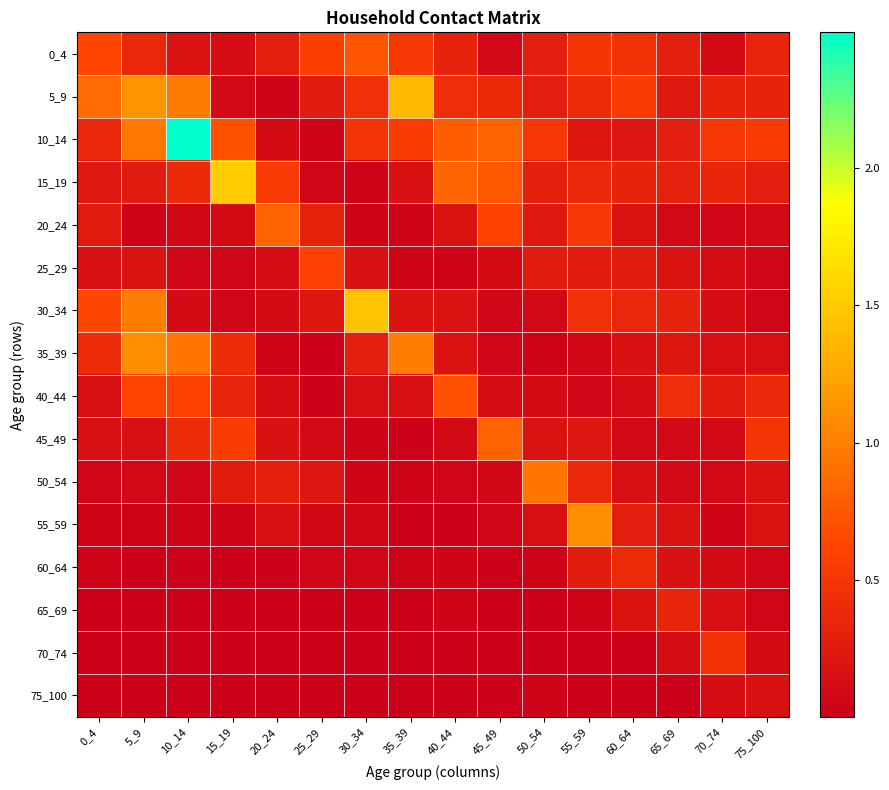

Reading left to right, transcribe all the data shown in this chart.

0_4: 0_4=0.6	5_9=0.4	10_14=0.2	15_19=0.1	20_24=0.3	25_29=0.6	30_34=0.7	35_39=0.5	40_44=0.3	45_49=0.1	50_54=0.3	55_59=0.5	60_64=0.5	65_69=0.3	70_74=0.1	75_100=0.3
5_9: 0_4=0.9	5_9=1.1	10_14=1.0	15_19=0.1	20_24=0.0	25_29=0.3	30_34=0.5	35_39=1.4	40_44=0.4	45_49=0.4	50_54=0.3	55_59=0.4	60_64=0.5	65_69=0.2	70_74=0.3	75_100=0.3
10_14: 0_4=0.4	5_9=1.0	10_14=2.5	15_19=0.7	20_24=0.1	25_29=0.0	30_34=0.5	35_39=0.6	40_44=0.8	45_49=0.8	50_54=0.5	55_59=0.2	60_64=0.2	65_69=0.3	70_74=0.5	75_100=0.5
15_19: 0_4=0.2	5_9=0.3	10_14=0.4	15_19=1.5	20_24=0.5	25_29=0.1	30_34=0.0	35_39=0.2	40_44=0.8	45_49=0.7	50_54=0.3	55_59=0.4	60_64=0.3	65_69=0.3	70_74=0.4	75_100=0.3
20_24: 0_4=0.2	5_9=0.0	10_14=0.1	15_19=0.1	20_24=0.8	25_29=0.3	30_34=0.0	35_39=0.0	40_44=0.2	45_49=0.6	50_54=0.2	55_59=0.5	60_64=0.2	65_69=0.1	70_74=0.1	75_100=0.1
25_29: 0_4=0.2	5_9=0.2	10_14=0.1	15_19=0.1	20_24=0.1	25_29=0.6	30_34=0.2	35_39=0.0	40_44=0.0	45_49=0.1	50_54=0.3	55_59=0.2	60_64=0.3	65_69=0.2	70_74=0.1	75_100=0.1
30_34: 0_4=0.6	5_9=1.0	10_14=0.1	15_19=0.1	20_24=0.1	25_29=0.2	30_34=1.5	35_39=0.2	40_44=0.2	45_49=0.1	50_54=0.1	55_59=0.4	60_64=0.4	65_69=0.3	70_74=0.1	75_100=0.1
35_39: 0_4=0.4	5_9=1.1	10_14=0.9	15_19=0.4	20_24=0.0	25_29=0.0	30_34=0.3	35_39=1.0	40_44=0.2	45_49=0.1	50_54=0.0	55_59=0.1	60_64=0.2	65_69=0.2	70_74=0.1	75_100=0.1
40_44: 0_4=0.1	5_9=0.6	10_14=0.6	15_19=0.3	20_24=0.1	25_29=0.0	30_34=0.2	35_39=0.2	40_44=0.7	45_49=0.1	50_54=0.1	55_59=0.1	60_64=0.1	65_69=0.4	70_74=0.3	75_100=0.4
45_49: 0_4=0.2	5_9=0.2	10_14=0.4	15_19=0.5	20_24=0.2	25_29=0.1	30_34=0.0	35_39=0.0	40_44=0.1	45_49=0.8	50_54=0.2	55_59=0.2	60_64=0.1	65_69=0.1	70_74=0.1	75_100=0.5
50_54: 0_4=0.1	5_9=0.1	10_14=0.1	15_19=0.3	20_24=0.3	25_29=0.2	30_34=0.0	35_39=0.0	40_44=0.1	45_49=0.1	50_54=0.9	55_59=0.4	60_64=0.2	65_69=0.1	70_74=0.1	75_100=0.2
55_59: 0_4=0.0	5_9=0.0	10_14=0.0	15_19=0.0	20_24=0.1	25_29=0.1	30_34=0.1	35_39=0.0	40_44=0.0	45_49=0.1	50_54=0.1	55_59=1.1	60_64=0.3	65_69=0.2	70_74=0.0	75_100=0.2
60_64: 0_4=0.0	5_9=0.0	10_14=0.0	15_19=0.0	20_24=0.0	25_29=0.1	30_34=0.1	35_39=0.0	40_44=0.0	45_49=0.0	50_54=0.0	55_59=0.3	60_64=0.4	65_69=0.2	70_74=0.1	75_100=0.1
65_69: 0_4=0.0	5_9=0.0	10_14=0.0	15_19=0.0	20_24=0.0	25_29=0.0	30_34=0.0	35_39=0.0	40_44=0.0	45_49=0.0	50_54=0.0	55_59=0.0	60_64=0.2	65_69=0.4	70_74=0.2	75_100=0.1
70_74: 0_4=0.0	5_9=0.0	10_14=0.0	15_19=0.0	20_24=0.0	25_29=0.0	30_34=0.0	35_39=0.0	40_44=0.0	45_49=0.0	50_54=0.0	55_59=0.0	60_64=0.0	65_69=0.1	70_74=0.5	75_100=0.1
75_100: 0_4=0.0	5_9=0.0	10_14=0.0	15_19=0.0	20_24=0.0	25_29=0.0	30_34=0.0	35_39=0.0	40_44=0.0	45_49=0.0	50_54=0.0	55_59=0.0	60_64=0.0	65_69=0.0	70_74=0.1	75_100=0.2